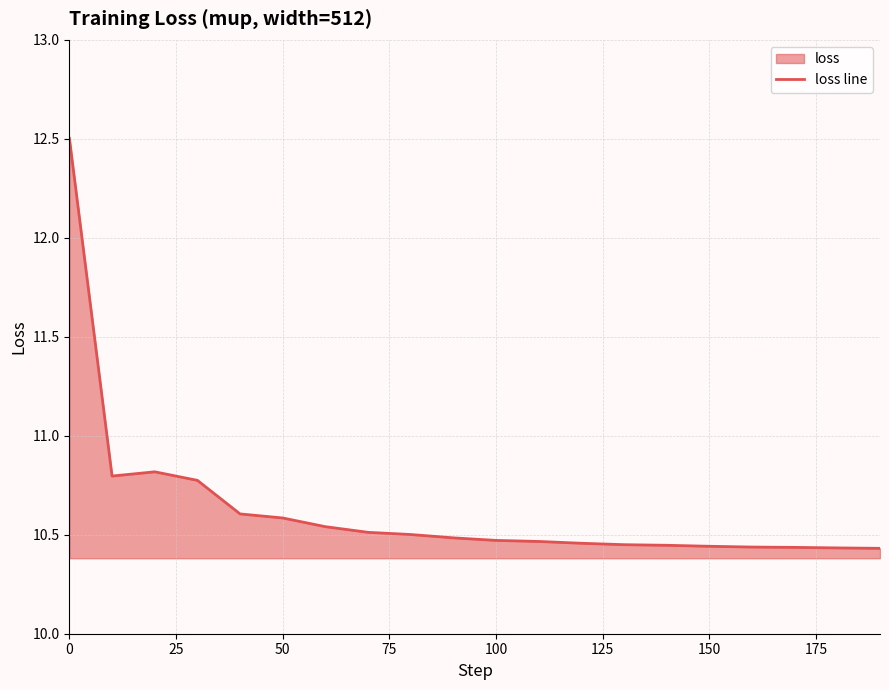

Reading right to left, transcribe all the data shown in this chart.

10.4	10.4	10.4	10.4	10.4	10.4	10.4	10.5	10.5	10.5	10.5	10.5	10.5	10.5	10.6	10.6	10.8	10.8	10.8	12.5